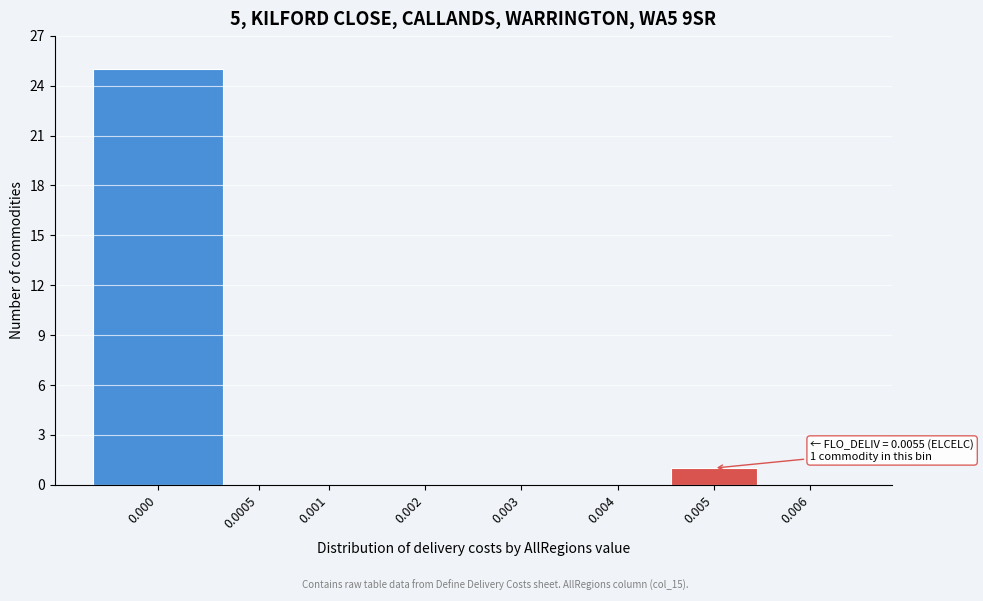

Reading left to right, transcribe all the data shown in this chart.

0.000=25	0.0005=0	0.001=0	0.002=0	0.003=0	0.004=0	0.005=1	0.006=0